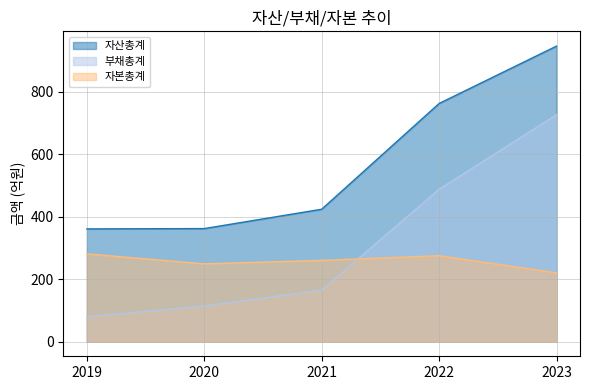

How many values in the 부채총계 series exceed 165?

2